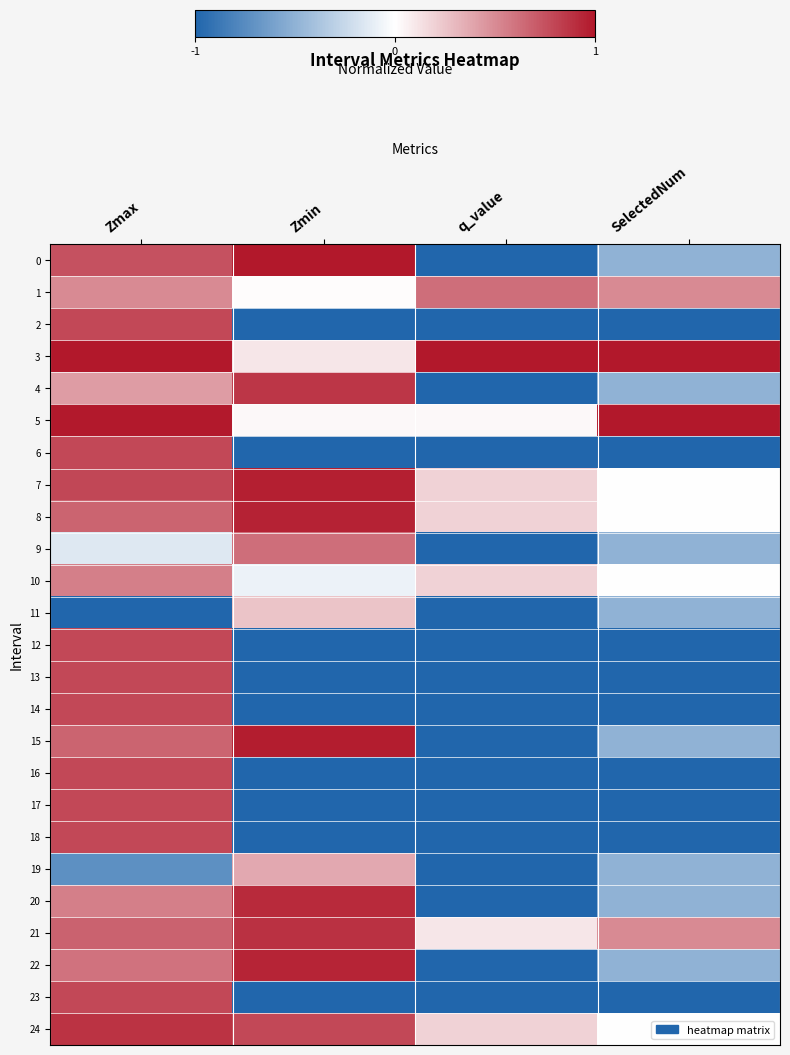

Which label corresponds to the smallest value in the chart?

q_value